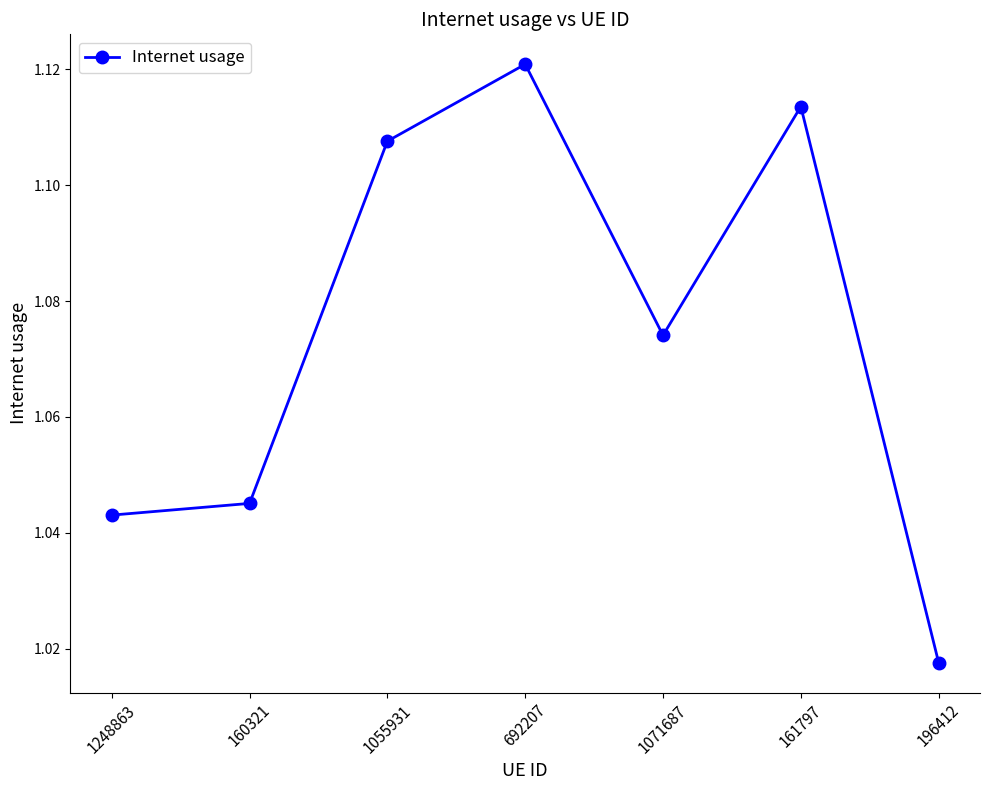

What is the label of the 4th point from the right?

692207